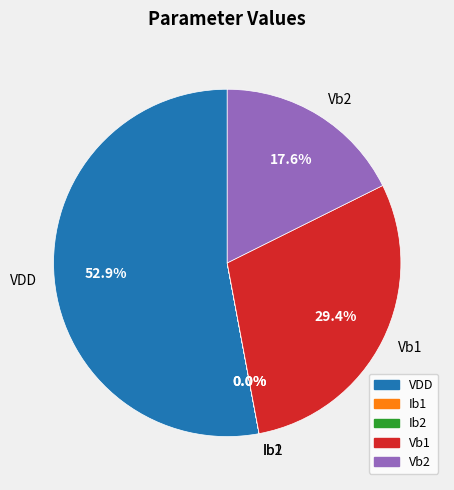

What is the ratio of the value at VDD to the value at Vb1?

1.8